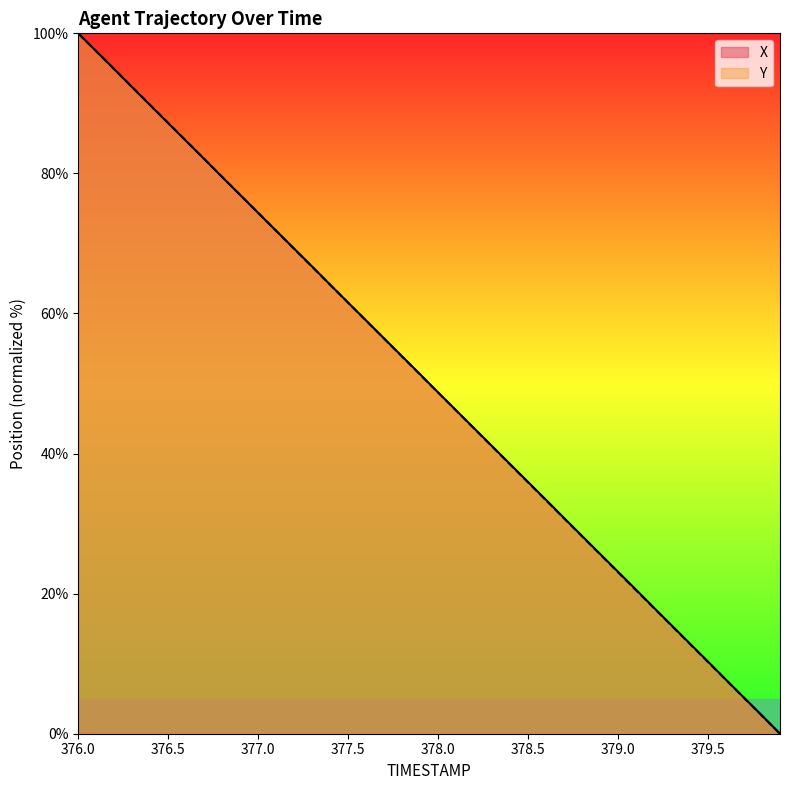

What is the spread (max minus min) of values at 379.5?

0.1